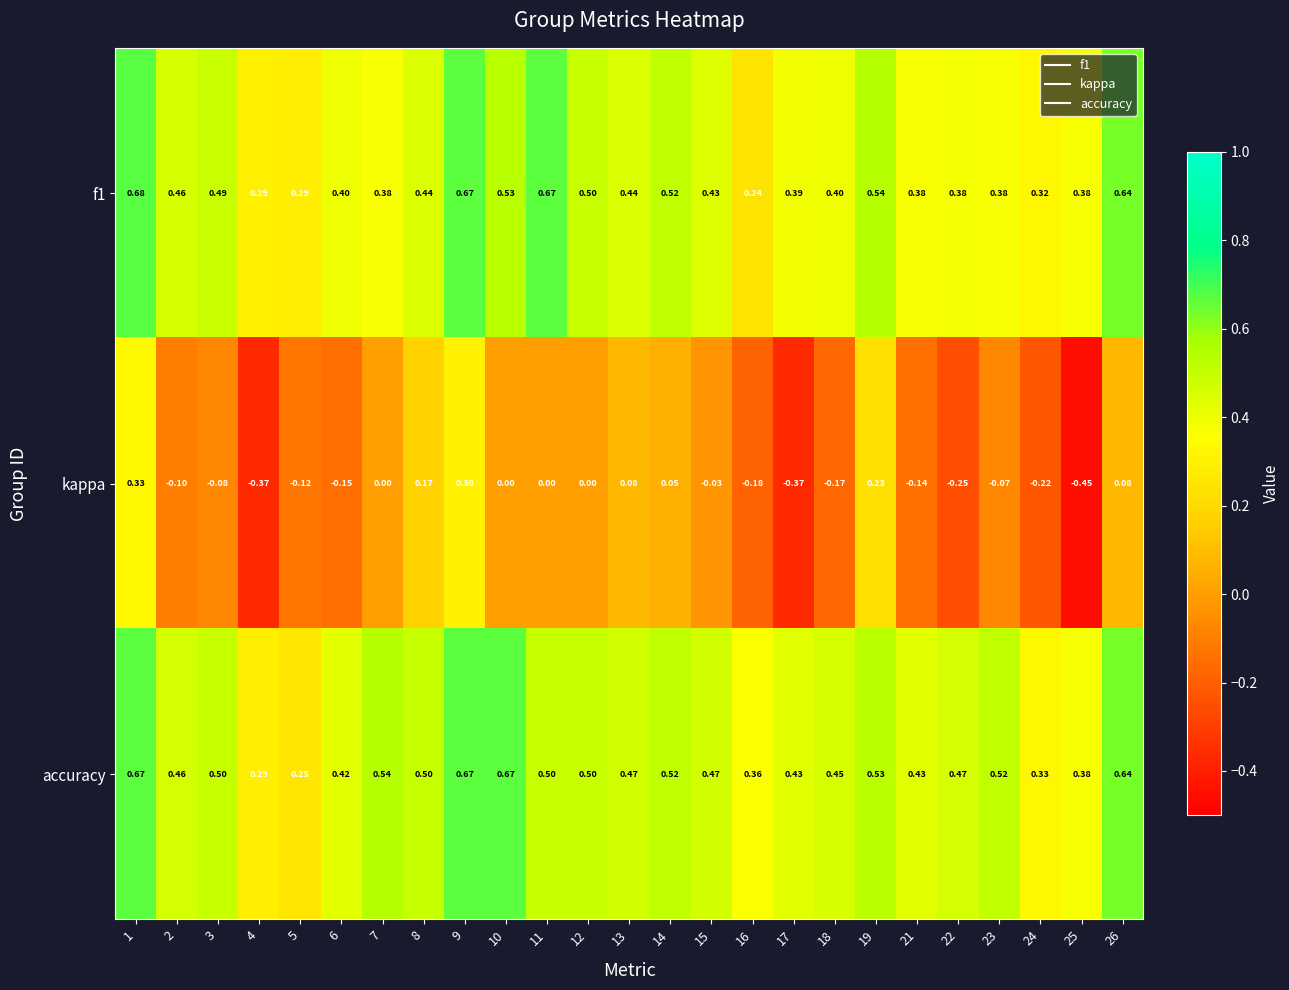

Is the value of f1 at 14 greater than the value of accuracy at 25?

Yes